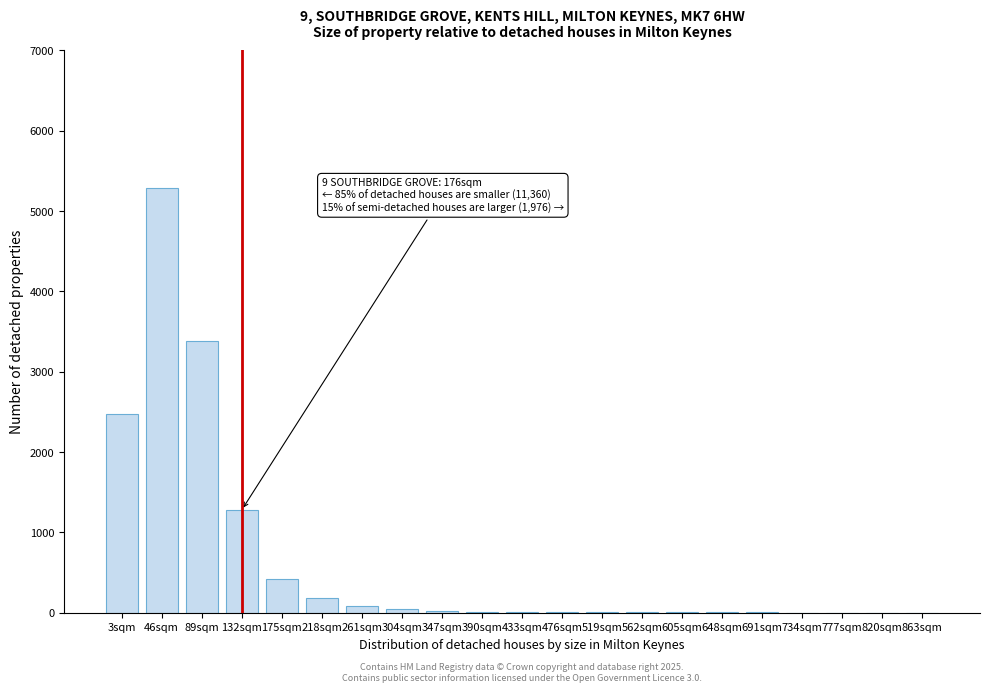

Where is the data nearest to the value 2644?

3sqm